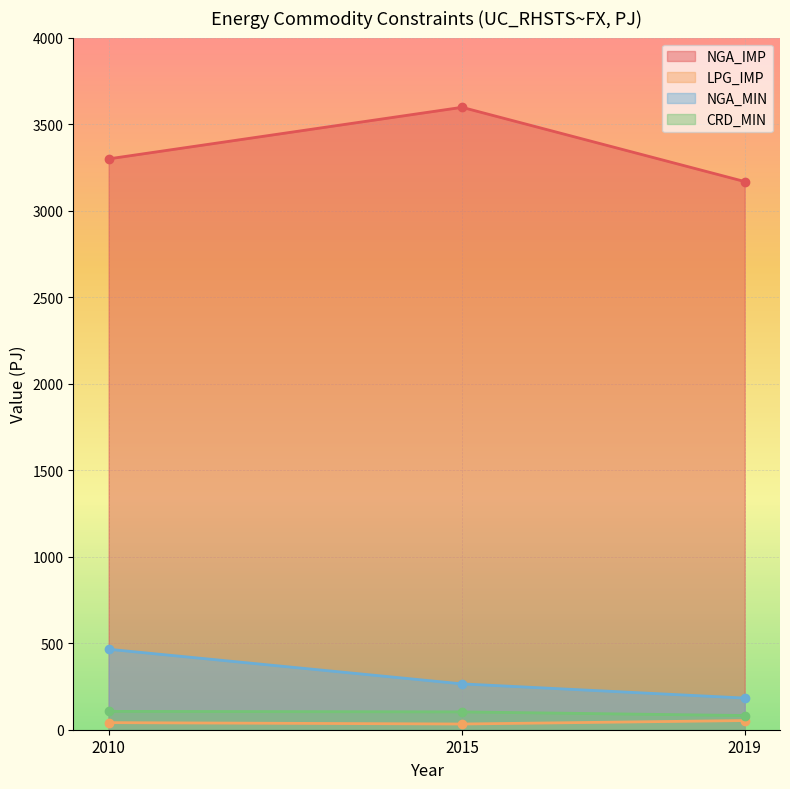

Which label corresponds to the largest value in the chart?

2015